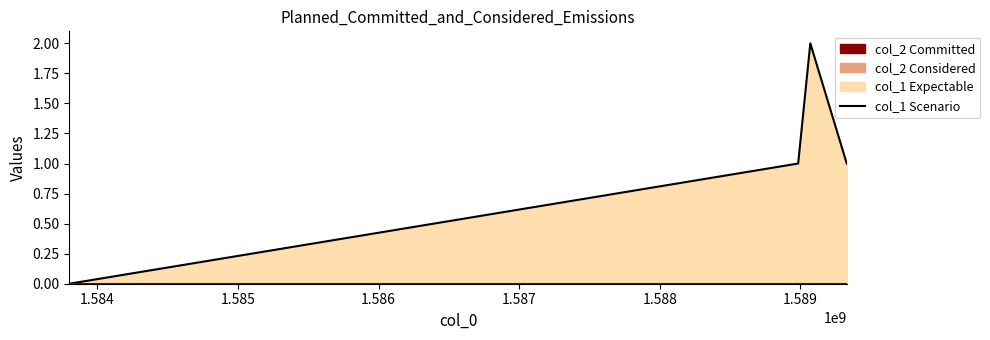

True or false: col_1 line and col_2 line cross at least once.

False